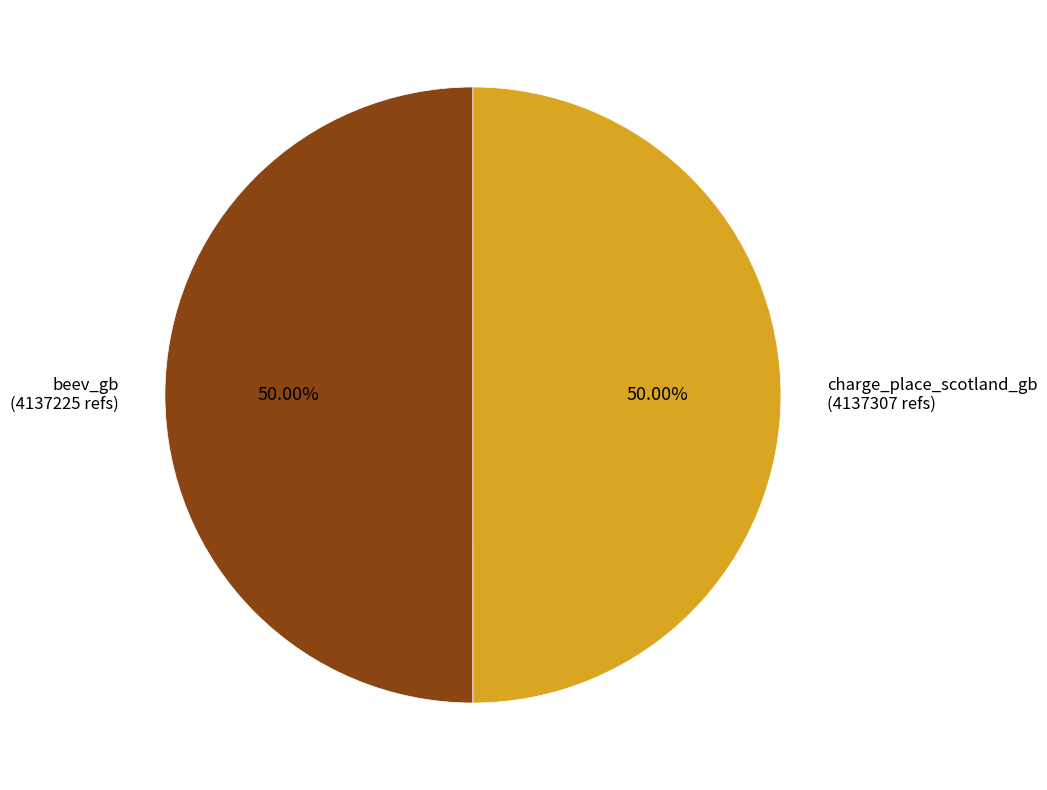

Combined, do charge_place_scotland_gb (4137307 refs) and beev_gb (4137225 refs) account for over 50%?

Yes